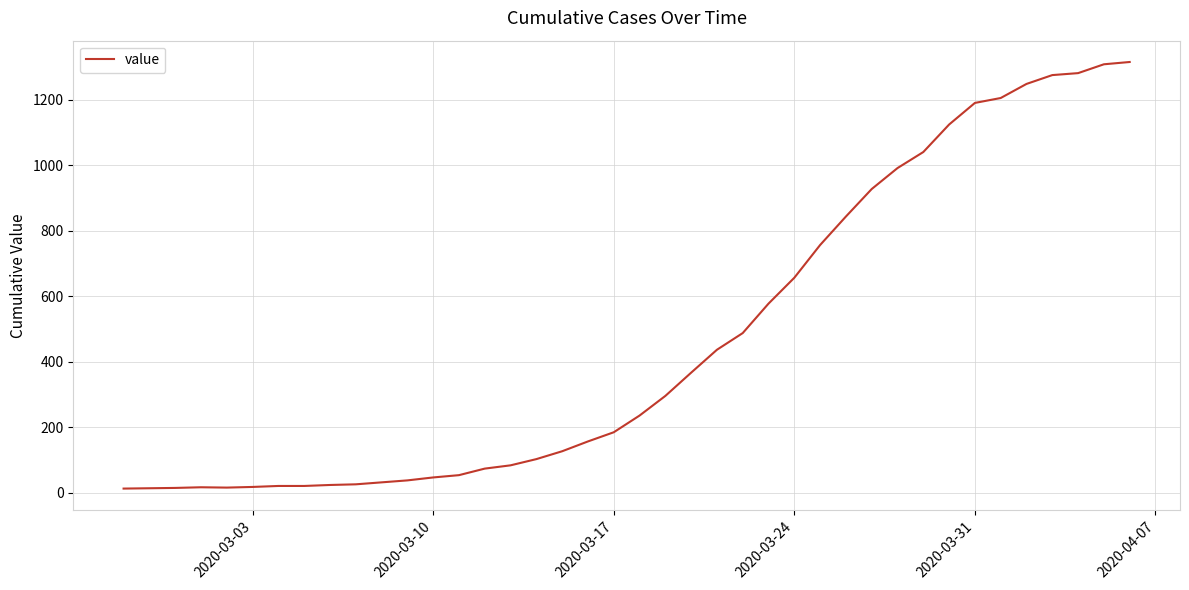

What is the maximum value shown in the chart?

1316